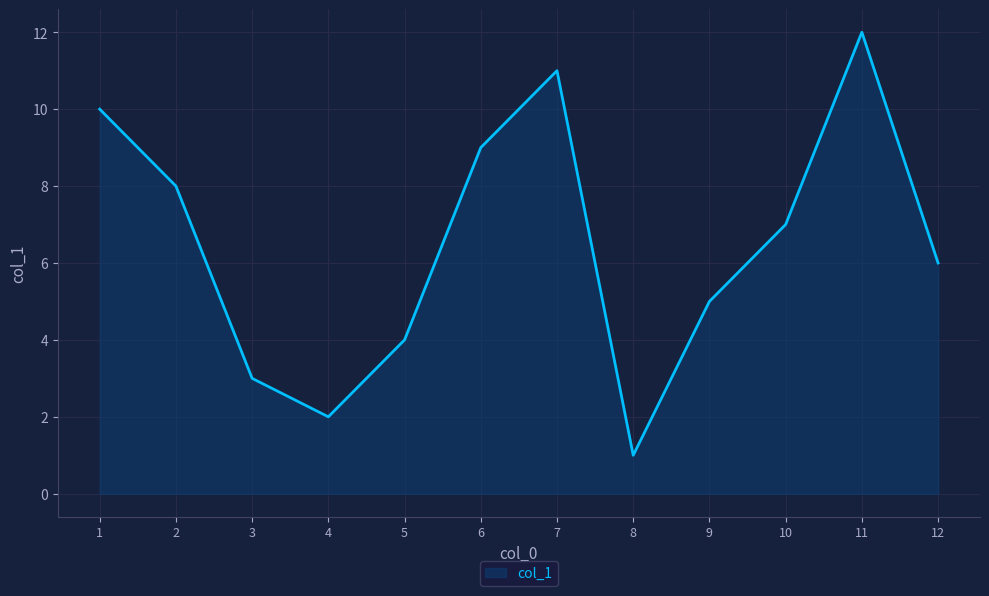

Which label corresponds to the largest value in the chart?

11